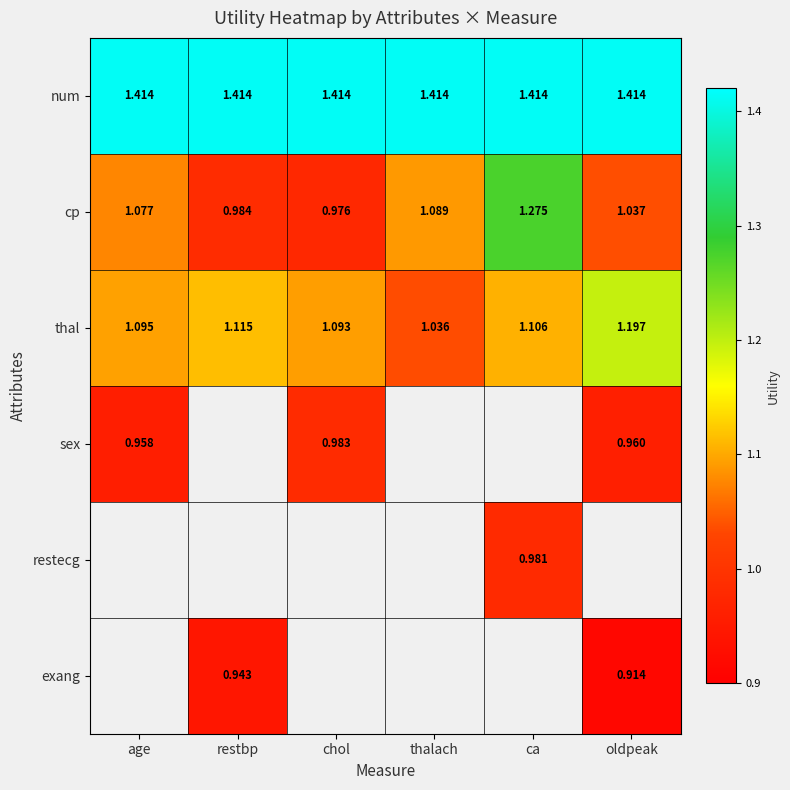

Count the thal values in the range 1 to 2.

6